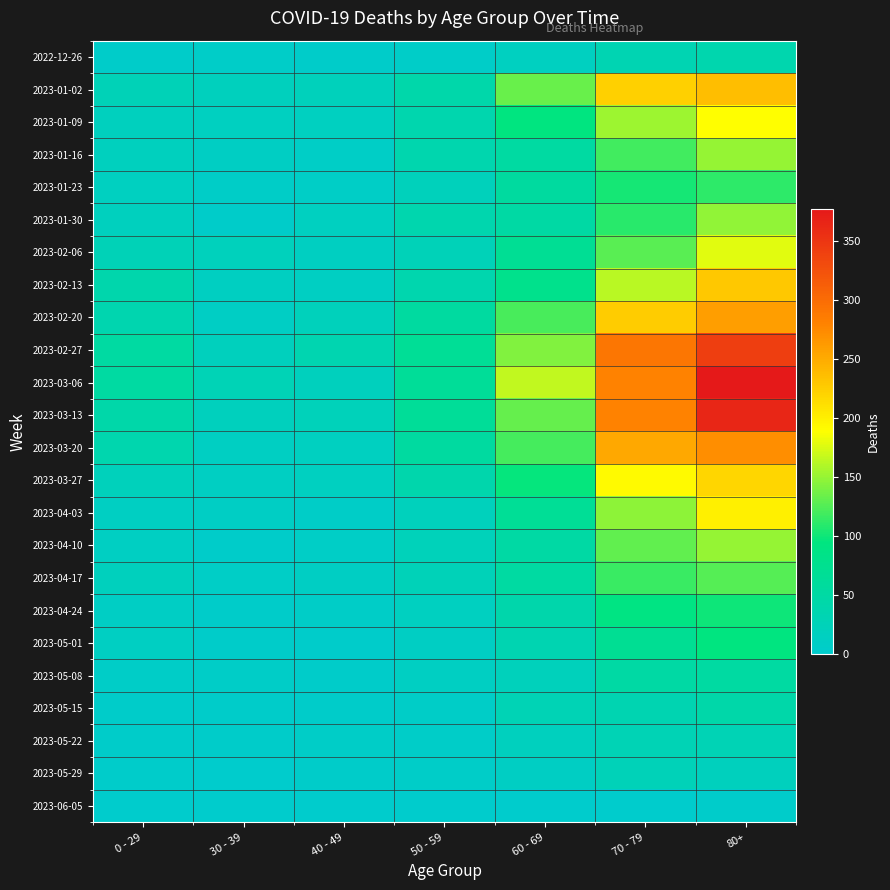

Which series has the widest spread of values?

2023-03-06